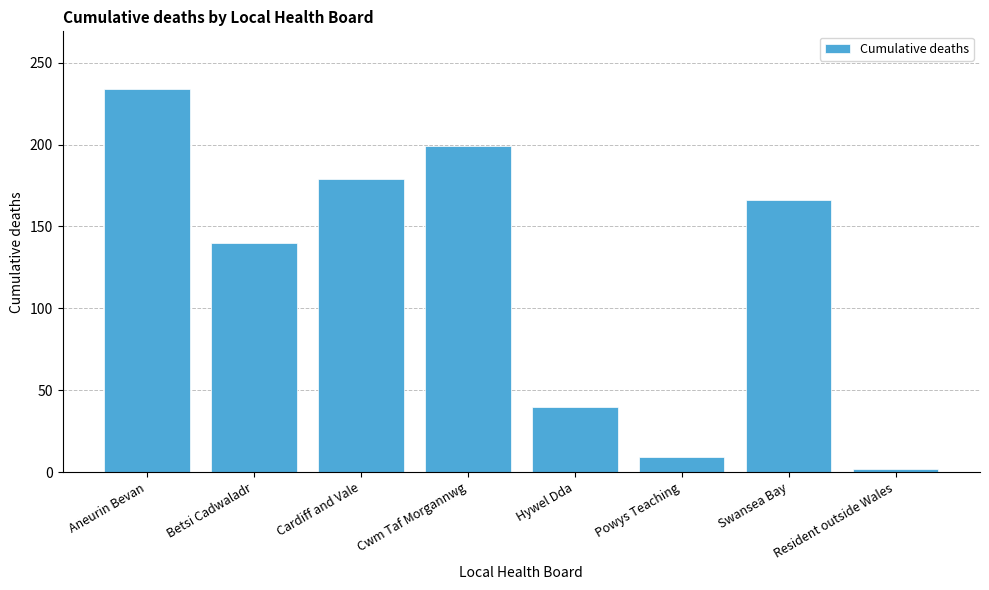

Read the value at Aneurin Bevan, to the nearest 5.

235